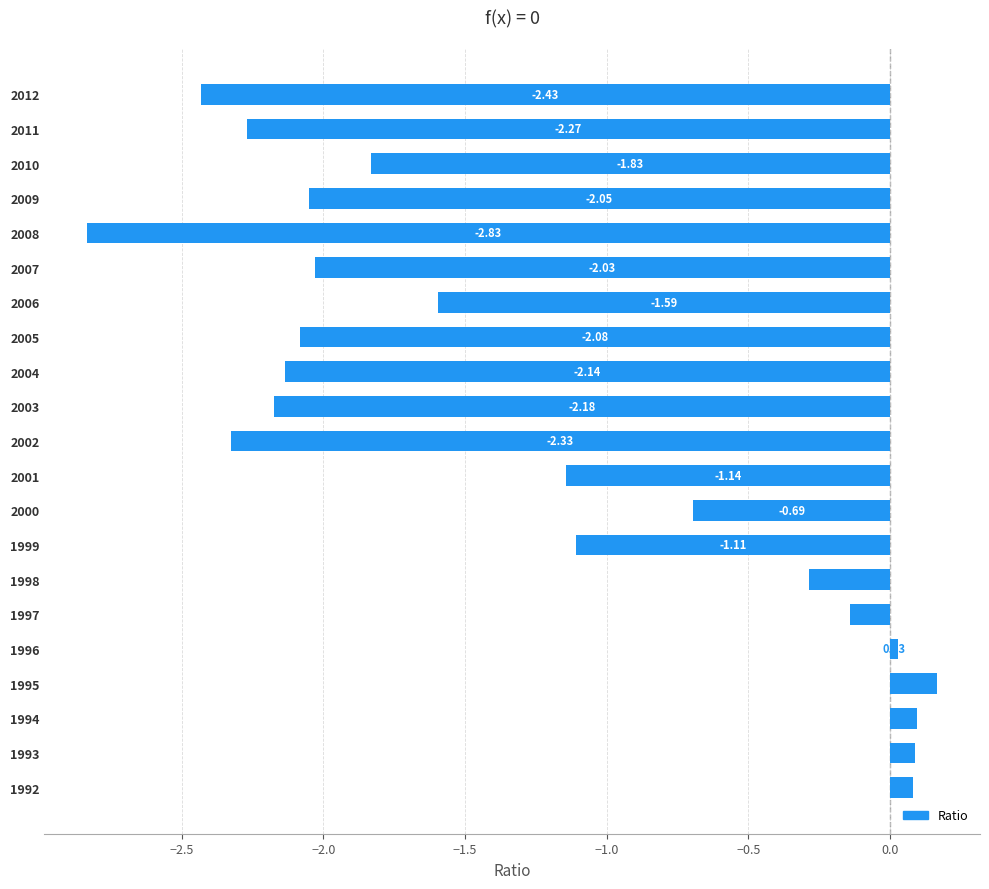

Which category has the highest value across all series?

1995